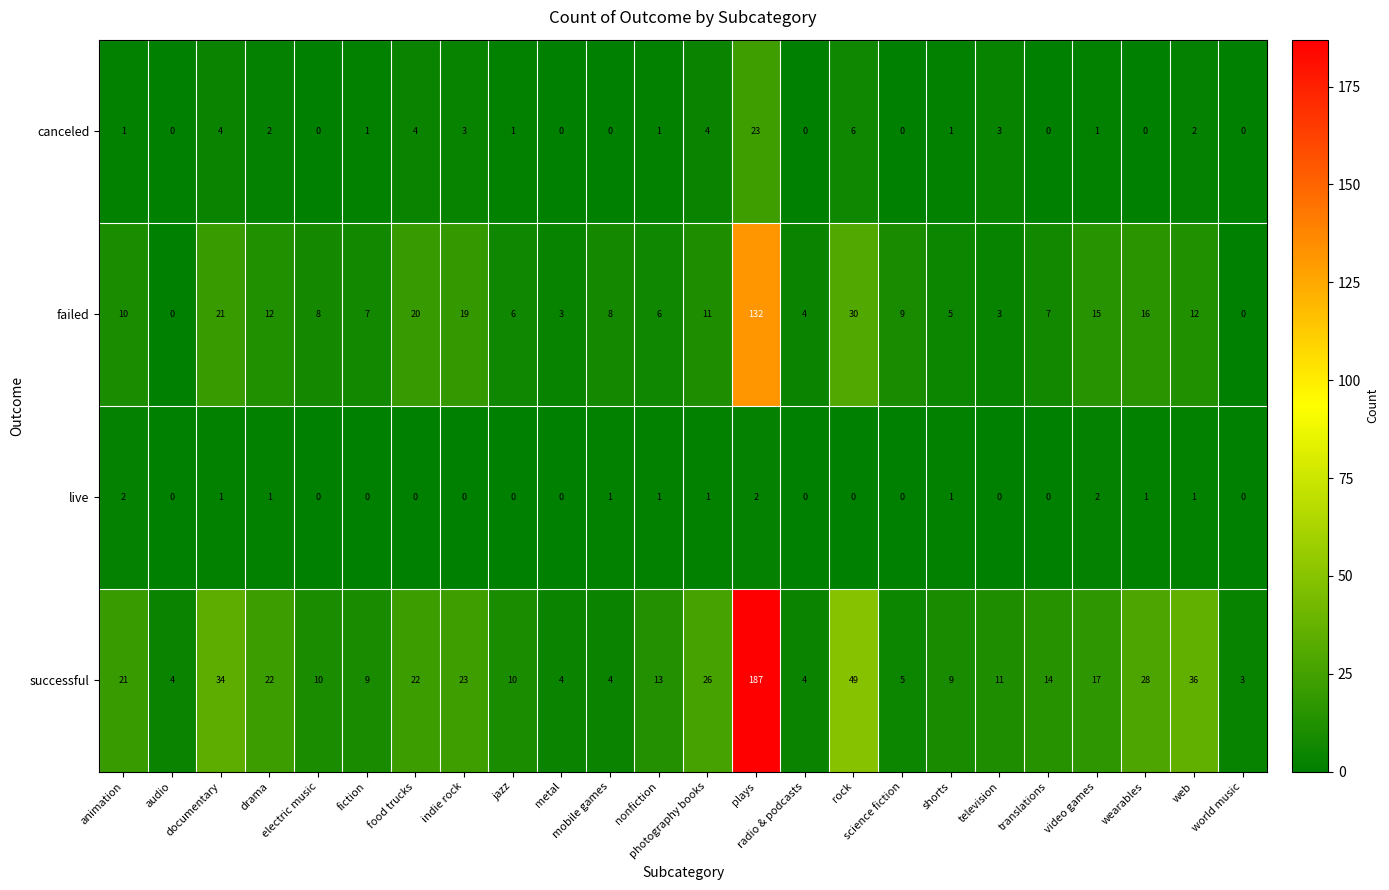

How many data points does each series have?

24